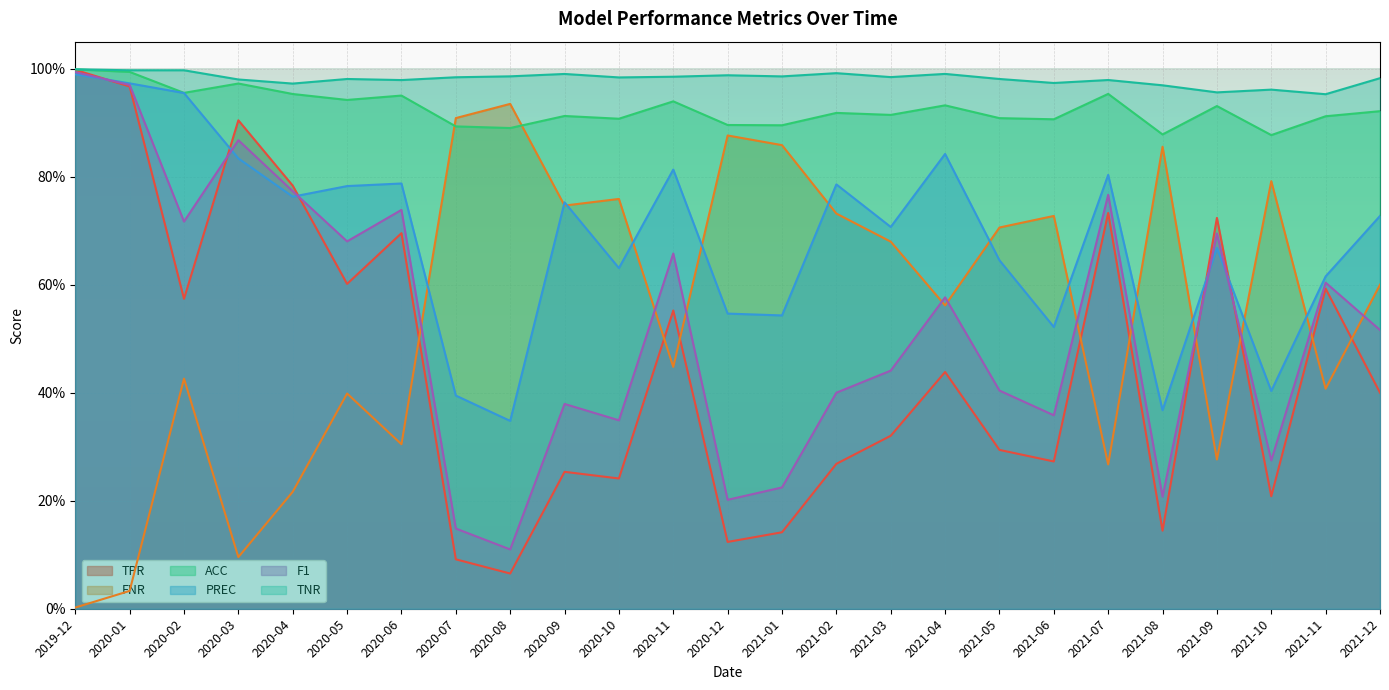

What value does the FNR series have at 2020-07?

0.9